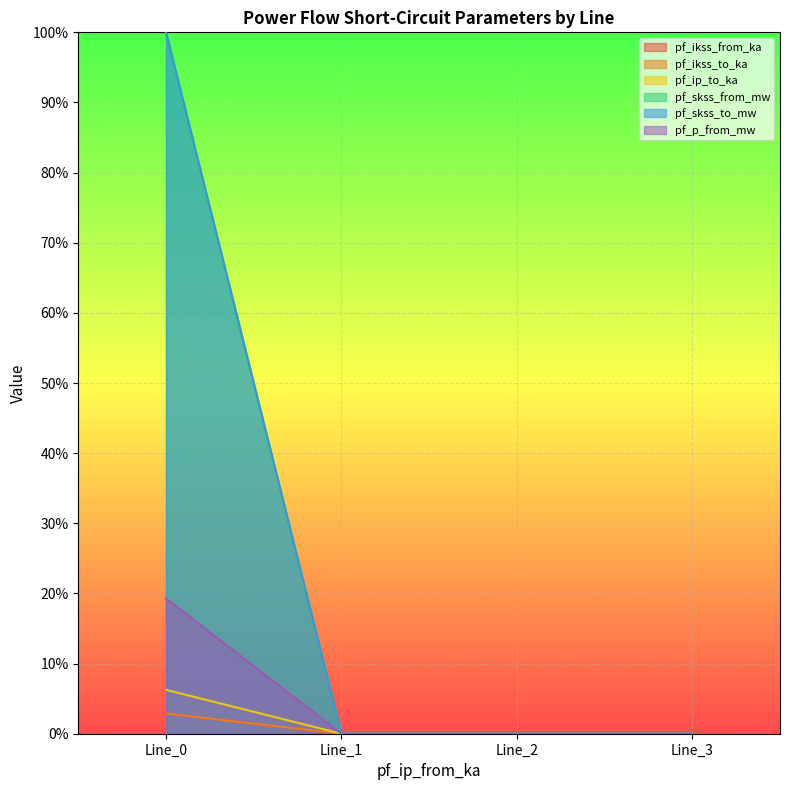

Reading right to left, what are all the values shown in this chart?

pf_ikss_from_ka: Line_3=0.0	Line_2=0.0	Line_1=0.0	Line_0=0.0
pf_ikss_to_ka: Line_3=0.0	Line_2=0.0	Line_1=0.0	Line_0=0.0
pf_ip_to_ka: Line_3=0.0	Line_2=0.0	Line_1=0.0	Line_0=0.1
pf_skss_from_mw: Line_3=0.0	Line_2=0.0	Line_1=0.0	Line_0=1.0
pf_skss_to_mw: Line_3=0.0	Line_2=0.0	Line_1=0.0	Line_0=1.0
pf_p_from_mw: Line_3=0.0	Line_2=0.0	Line_1=0.0	Line_0=0.2